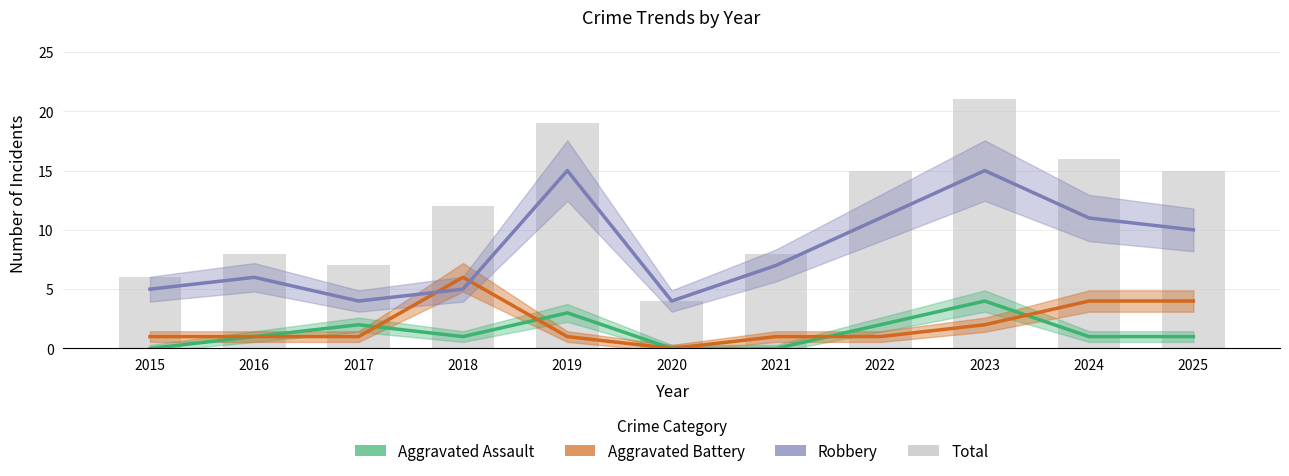

What is the value of the Aggravated Assault bar at the 2nd from the left?

1